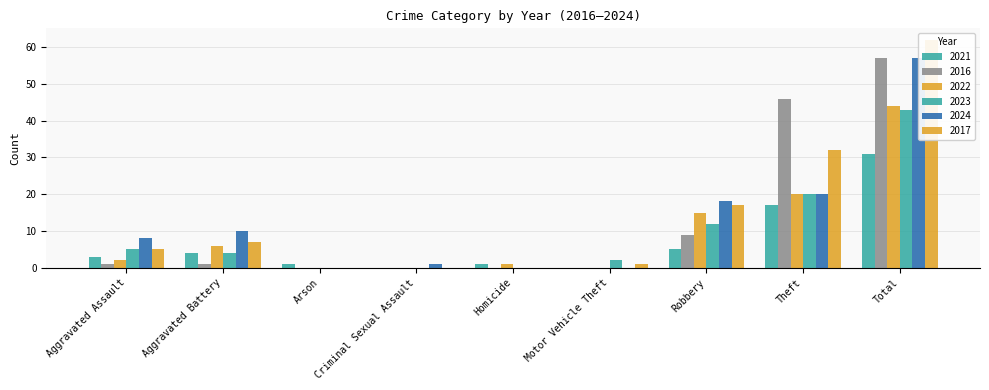

Reading left to right, list all the values displayed in this chart.

2021: 3	4	1	0	1	0	5	17	31
2016: 1	1	0	0	0	0	9	46	57
2022: 2	6	0	0	1	0	15	20	44
2023: 5	4	0	0	0	2	12	20	43
2024: 8	10	0	1	0	0	18	20	57
2017: 5	7	0	0	0	1	17	32	62